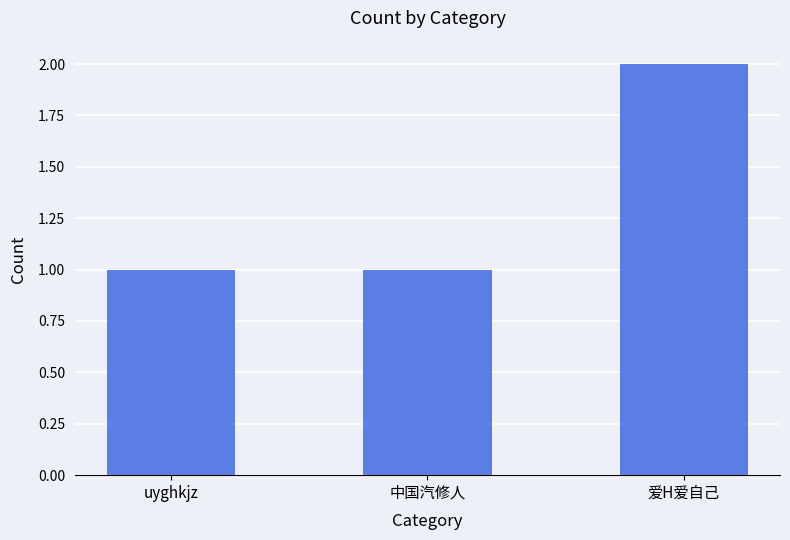

What is the label of the 2nd bar from the right?

中国汽修人